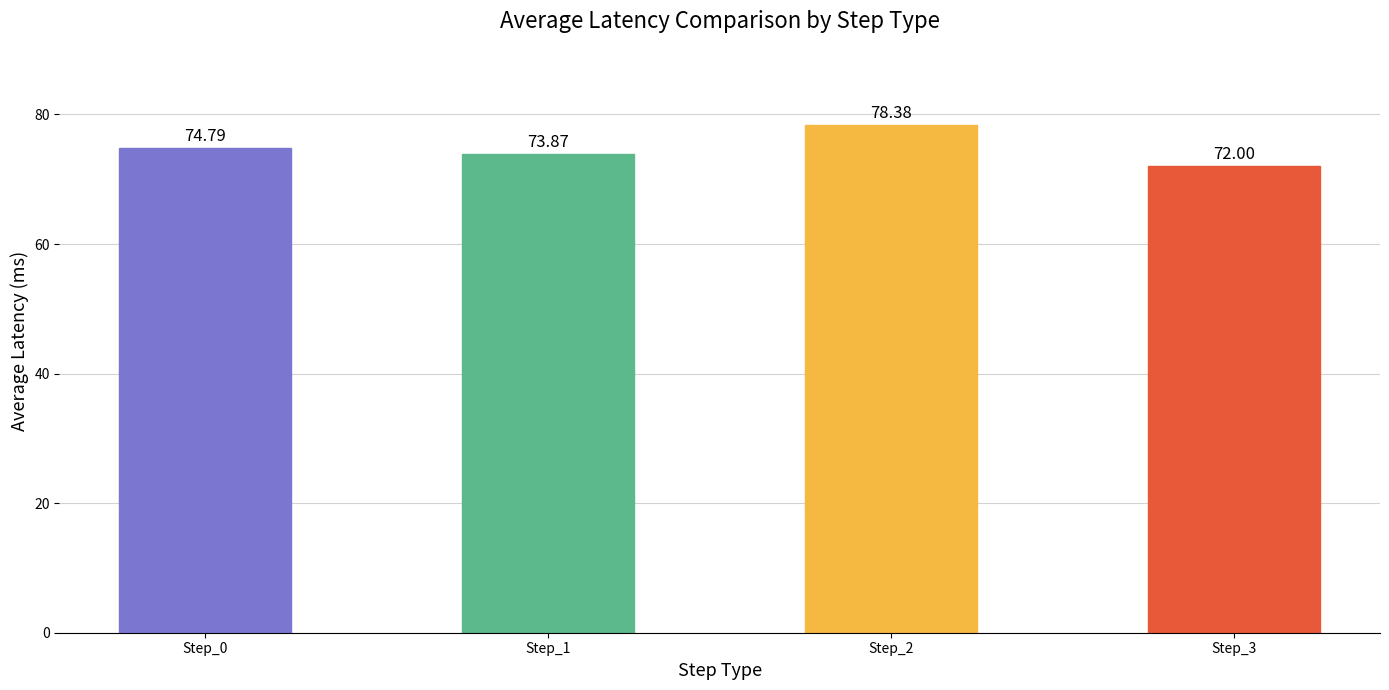

What is the minimum value shown in the chart?

72.0